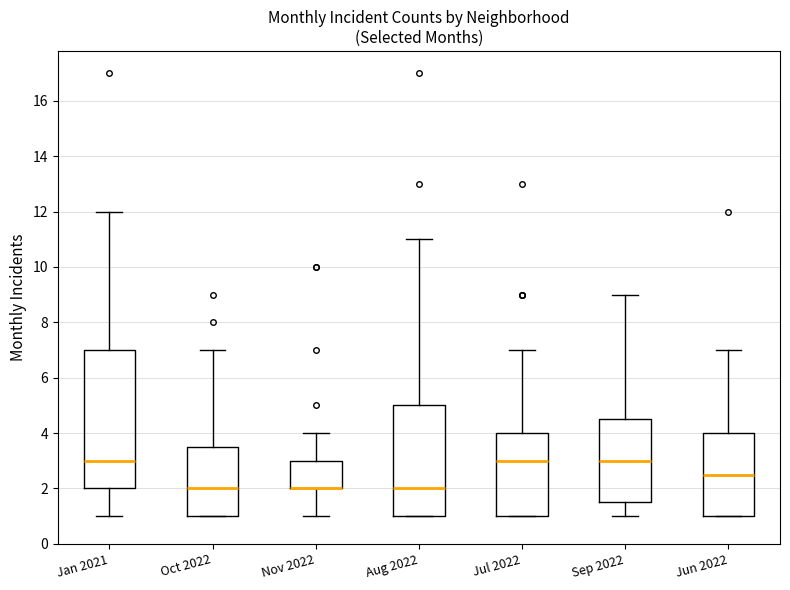

Comparing the boxes themselves (not the whiskers), which one is the tallest?

Jan 2021